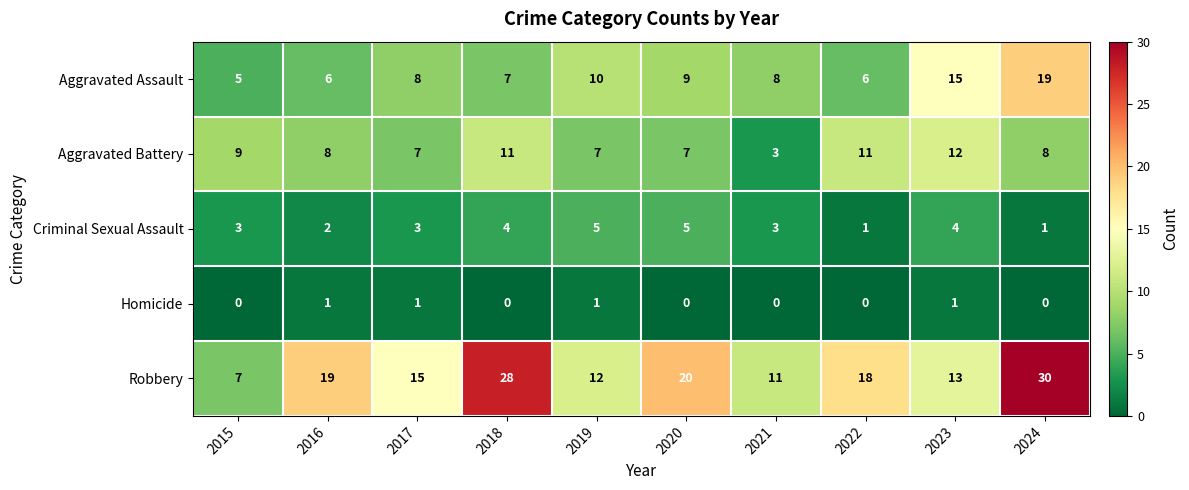

Which series changed the most between 2017 and 2023?

Aggravated Assault